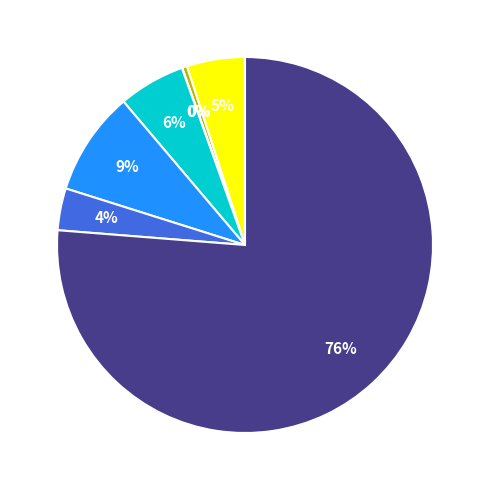

To the nearest percent, what is the average slice percentage?

14%